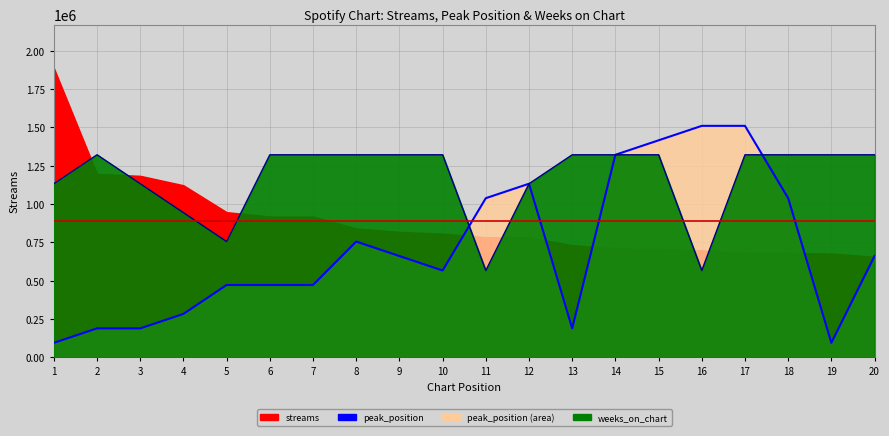

Is the value of weeks_on_chart_line at 6 greater than the value of peak_position_line at 20?

Yes